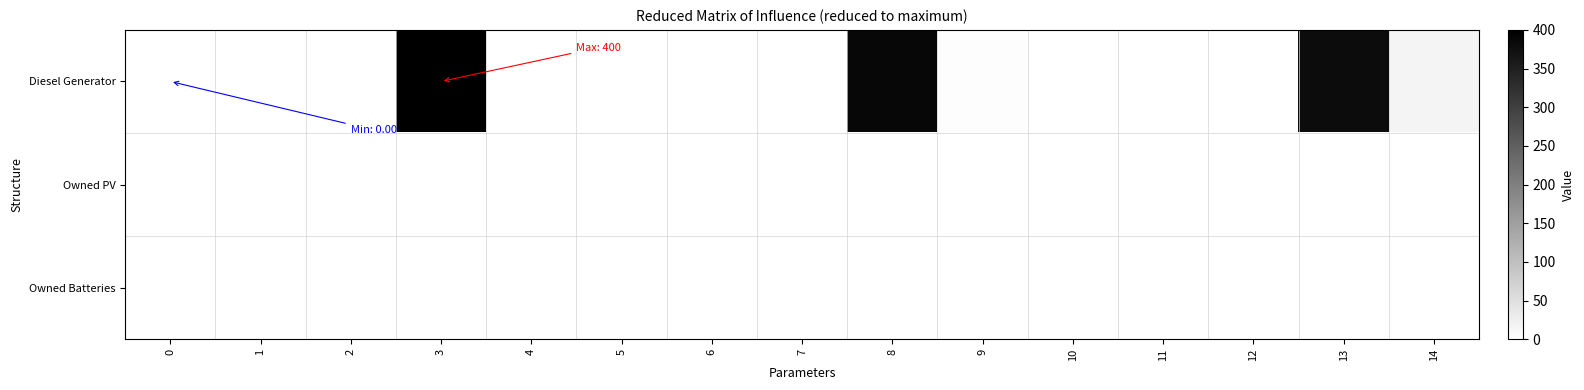

Between 11 and 7, which is larger?

11